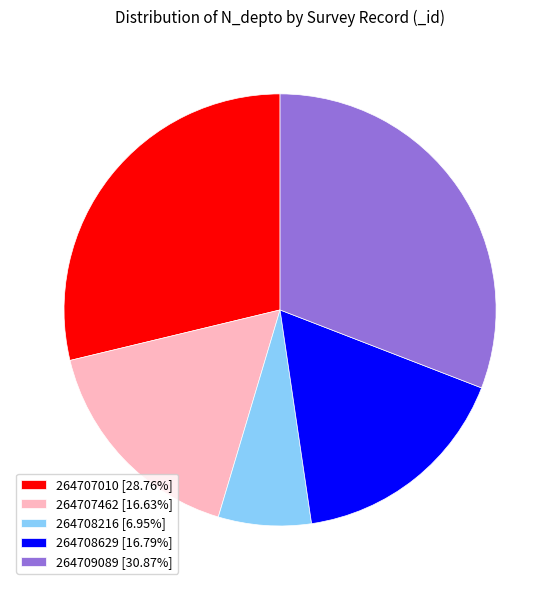

Is the sum of 264707010 [28.76%] and 264708216 [6.95%] greater than half?

No